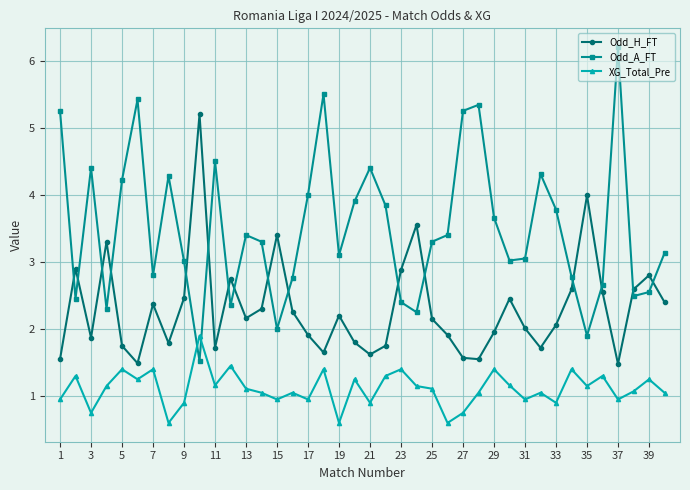

Rank the series by their average value, from lowest to highest.

XG_Total_Pre, Odd_H_FT, Odd_A_FT